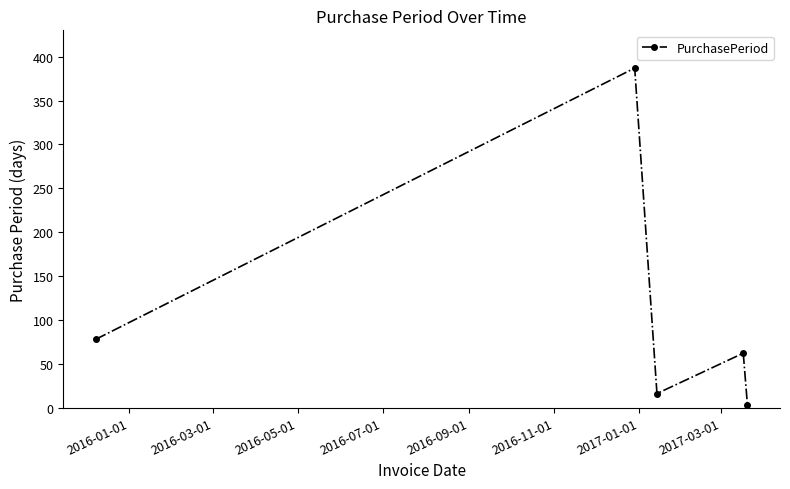

Reading right to left, list all the values displayed in this chart.

3	62	16	387	78